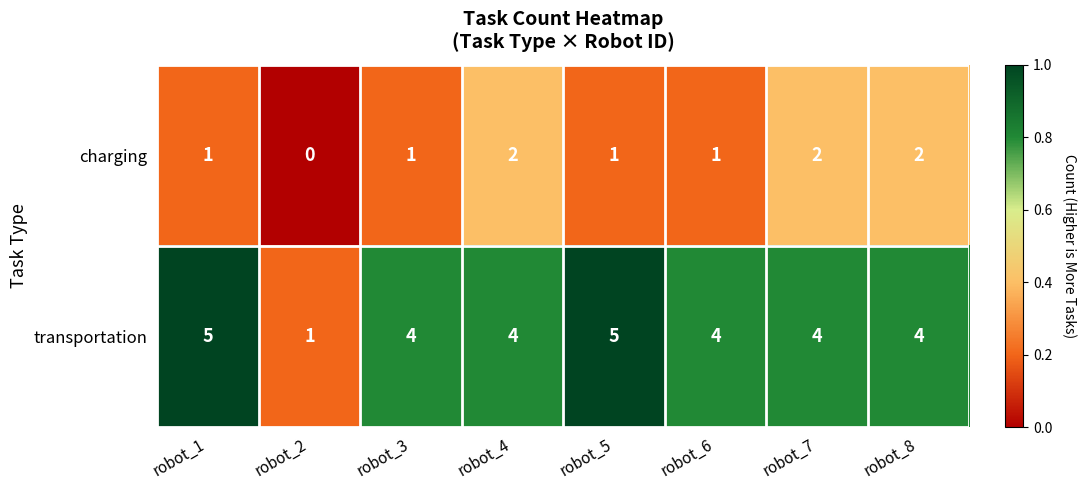

Between robot_6 and robot_8, which series saw the biggest shift?

charging